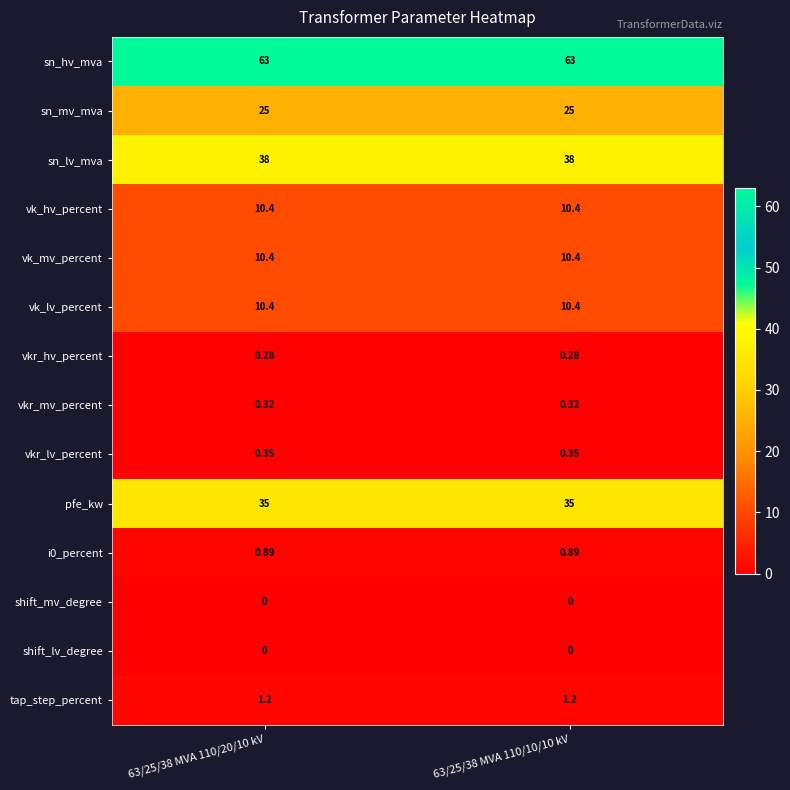

Is the value of pfe_kw at 63/25/38 MVA 110/20/10 kV greater than the value of sn_lv_mva at 63/25/38 MVA 110/20/10 kV?

No